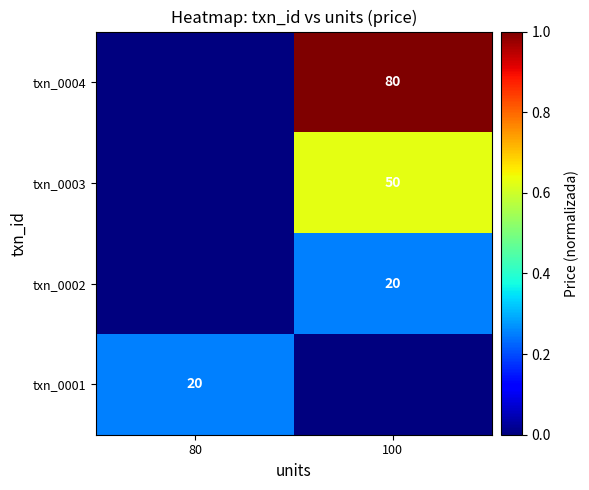

At which category is the sum across all series the highest?

100